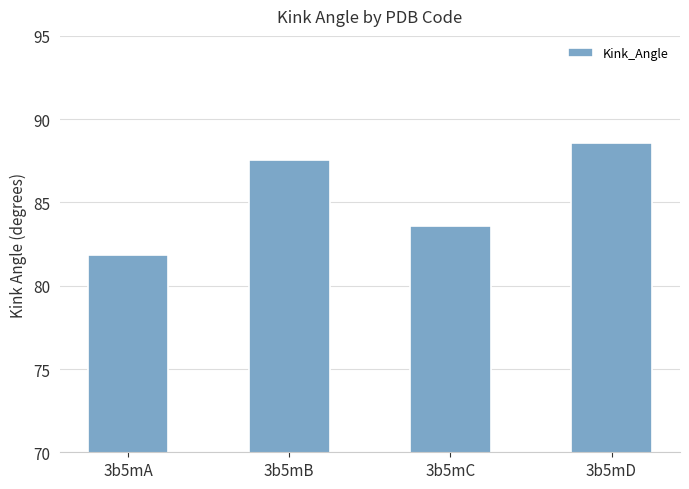

What is the sum of the values at 3b5mC and 3b5mB?

171.1